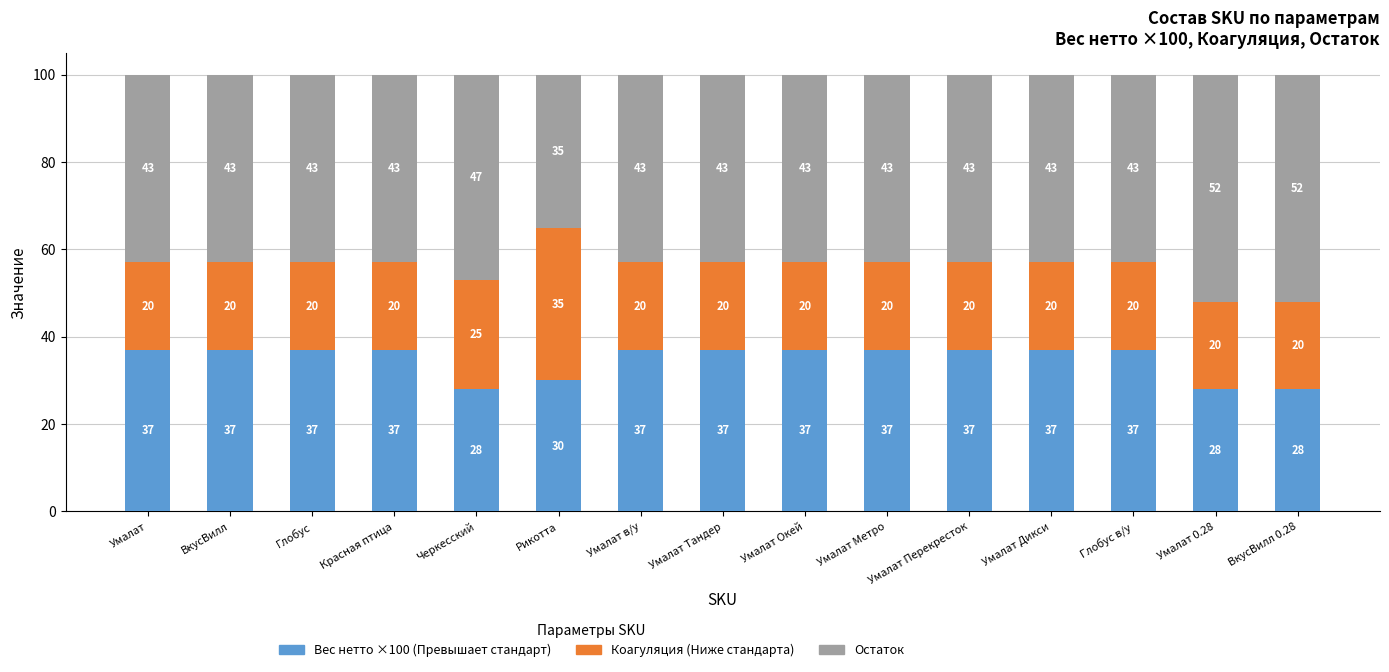

What is the total value across all series at Умалат Тандер?

100.0